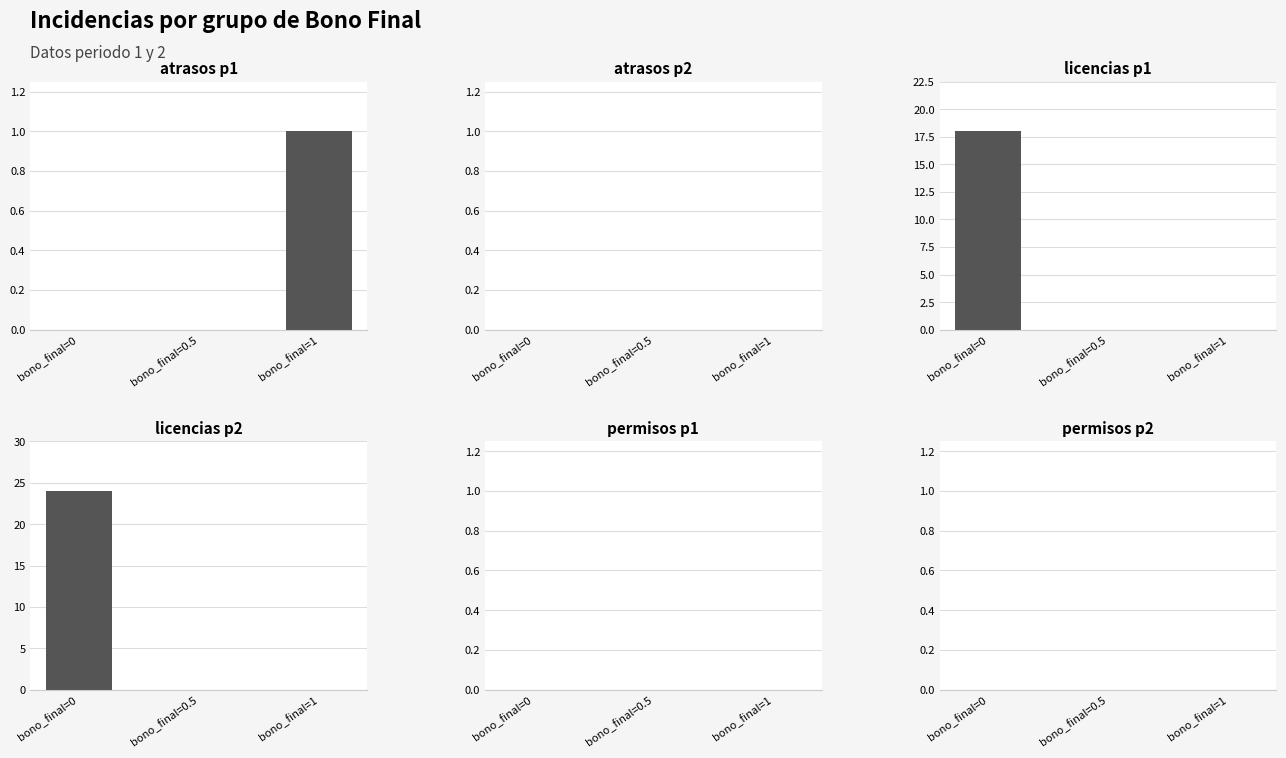

What is the label of the 3rd bar from the right?

bono_final=0